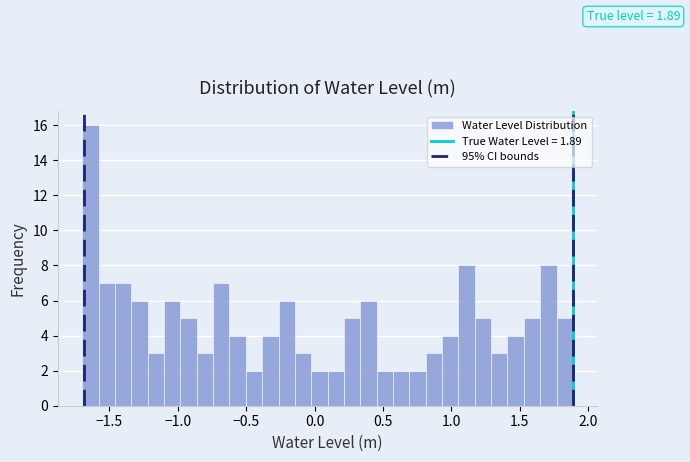

Around what value on the x-axis is the tallest bar? Give the approximate position of its centre, as read against the axis.

-1.65